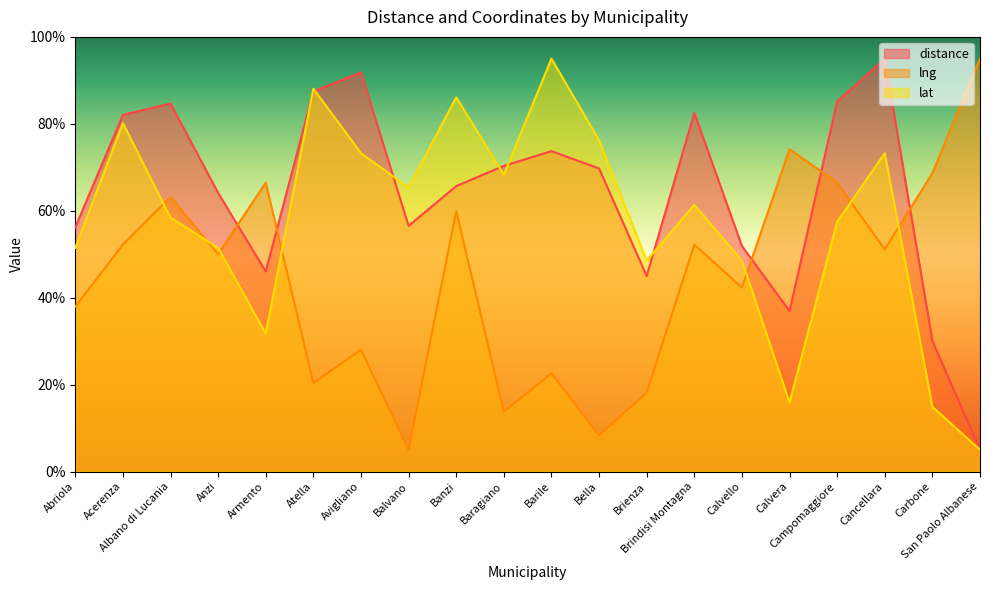

Which series has the widest spread of values?

distance